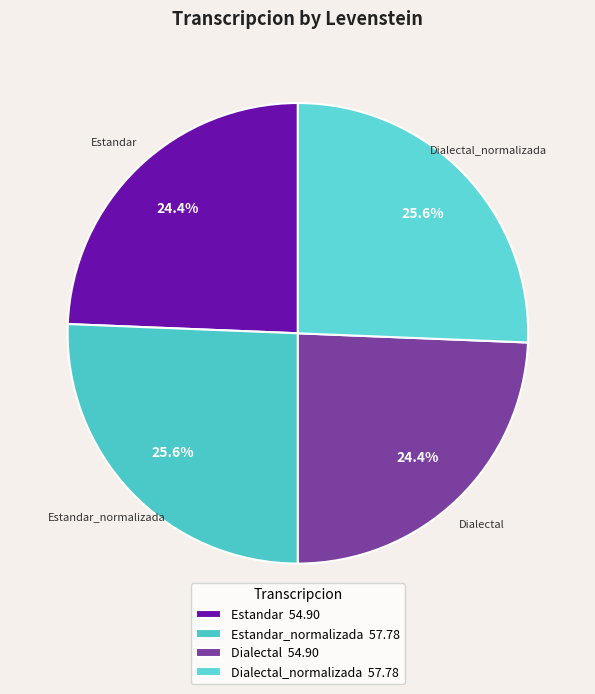

Rank the categories by value from lowest to highest.

Estandar, Dialectal, Estandar_normalizada, Dialectal_normalizada